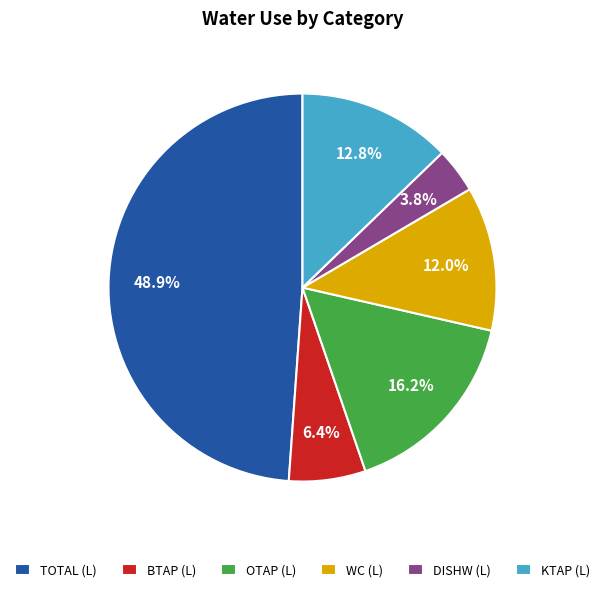

Rank the categories by value from highest to lowest.

TOTAL (L), OTAP (L), KTAP (L), WC (L), BTAP (L), DISHW (L)